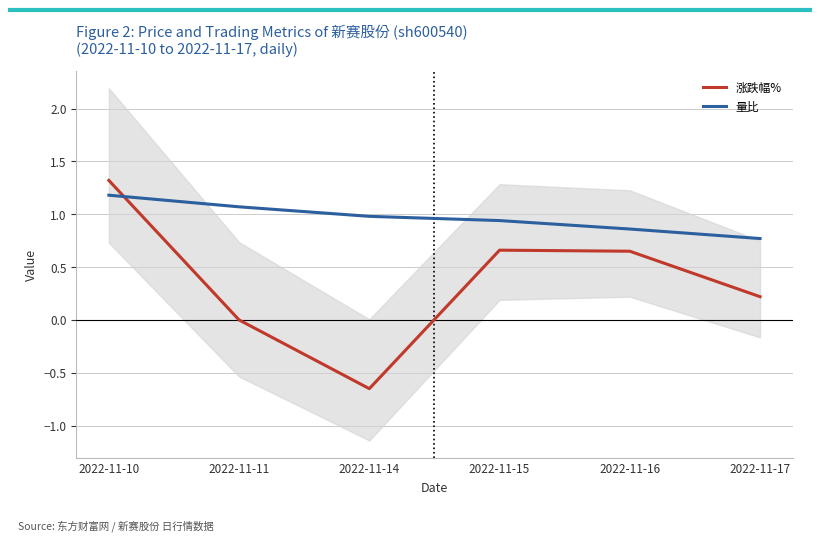

Is it true that 涨跌幅% equals 0.3 at 2022-11-17?

False